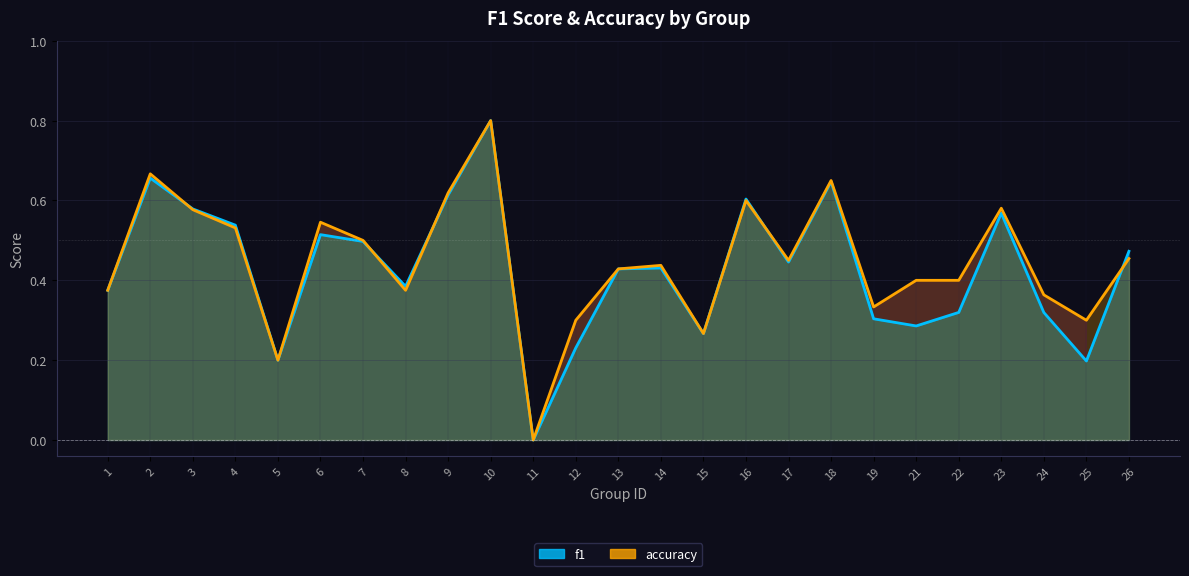

What is the average value of the f1 series?

0.4